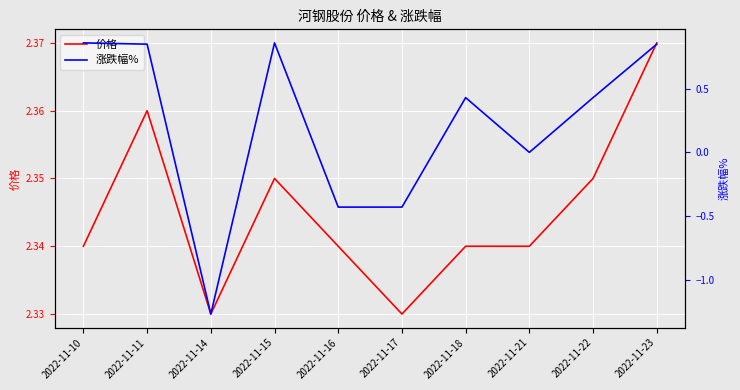

What are all the series names shown in the legend?

价格, 涨跌幅%